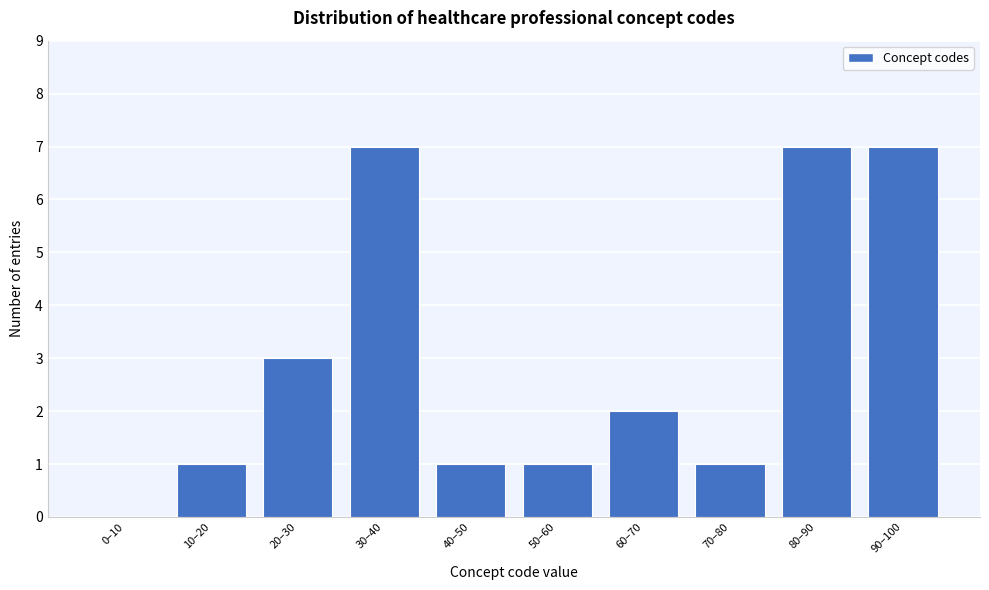

Reading left to right, extract all data points from this chart.

0–10=0	10–20=1	20–30=3	30–40=7	40–50=1	50–60=1	60–70=2	70–80=1	80–90=7	90–100=7